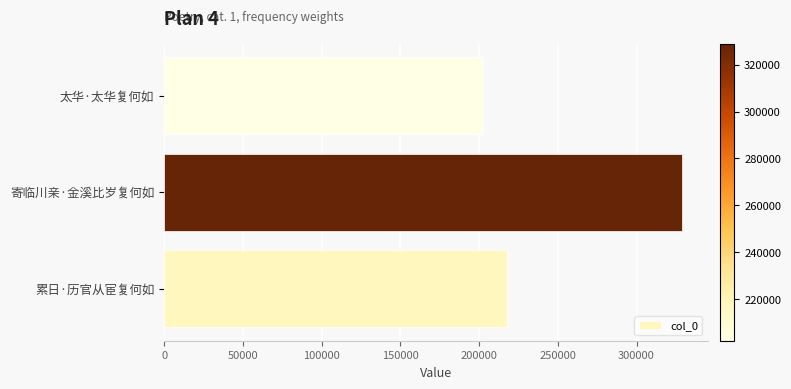

How many data points does each series have?

3